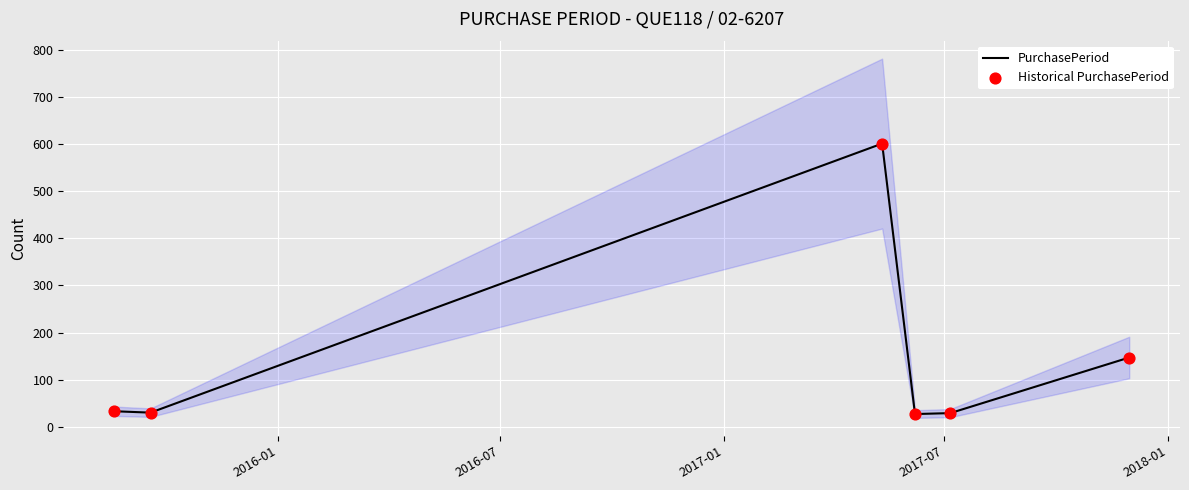

At how many categories does at least one series exceed 35?

2